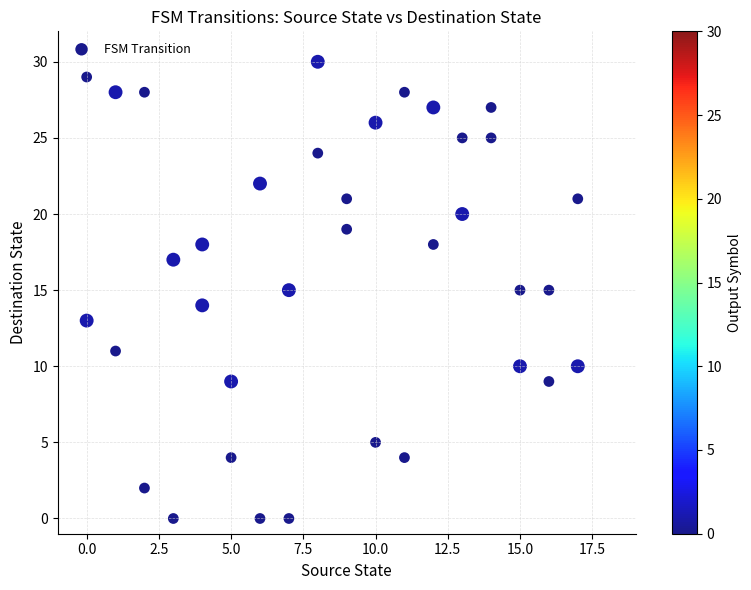

What is the range of X values (max minus min)?

17